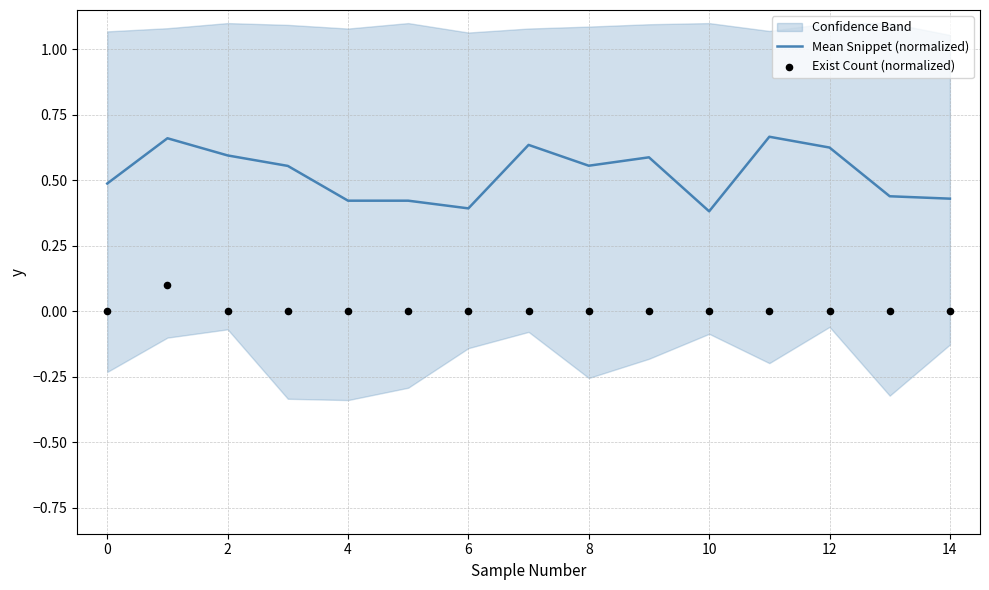

The Mean Snippet (normalized) series shows 0.6 at 4. True or false?

False